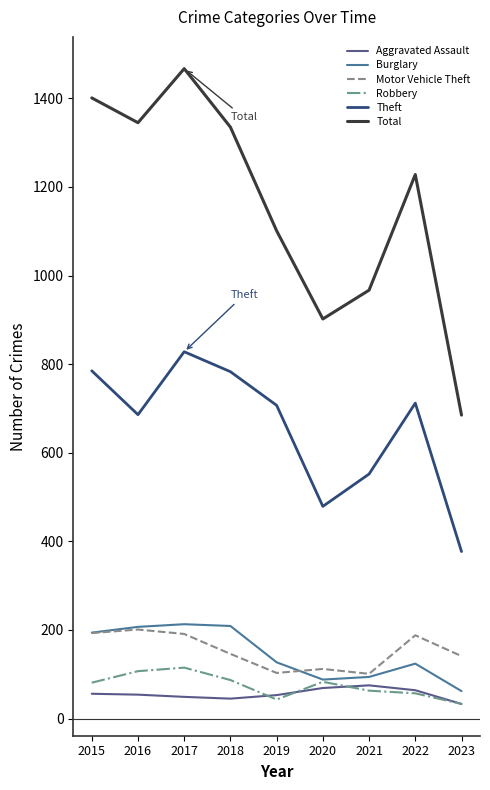

Which series changed the most between 2017 and 2019?

Total